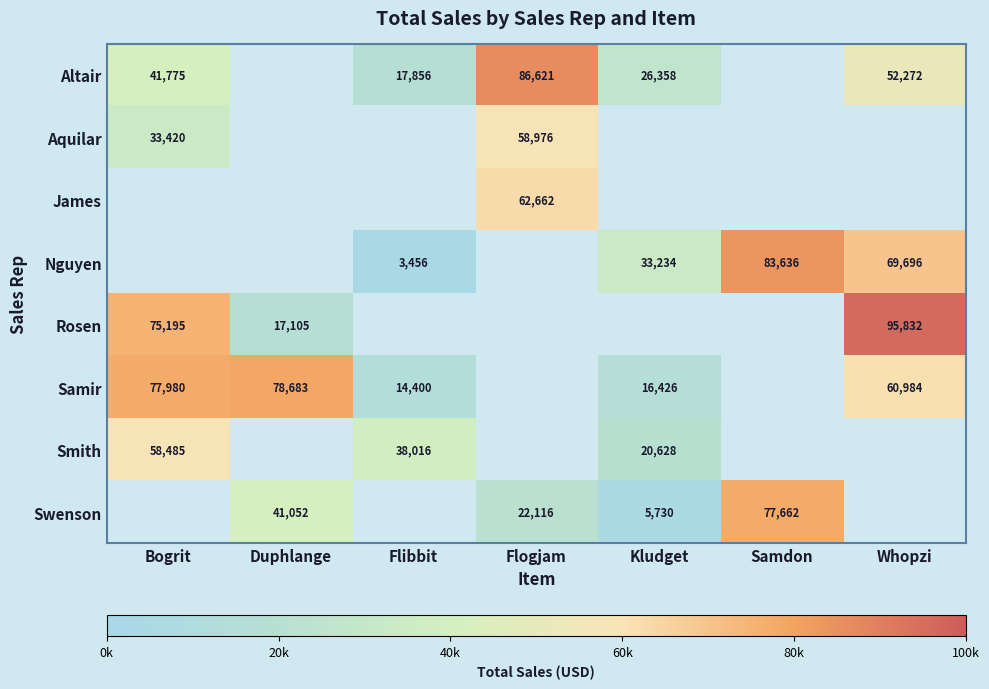

Is it true that Nguyen equals 58024 at Kludget?

False